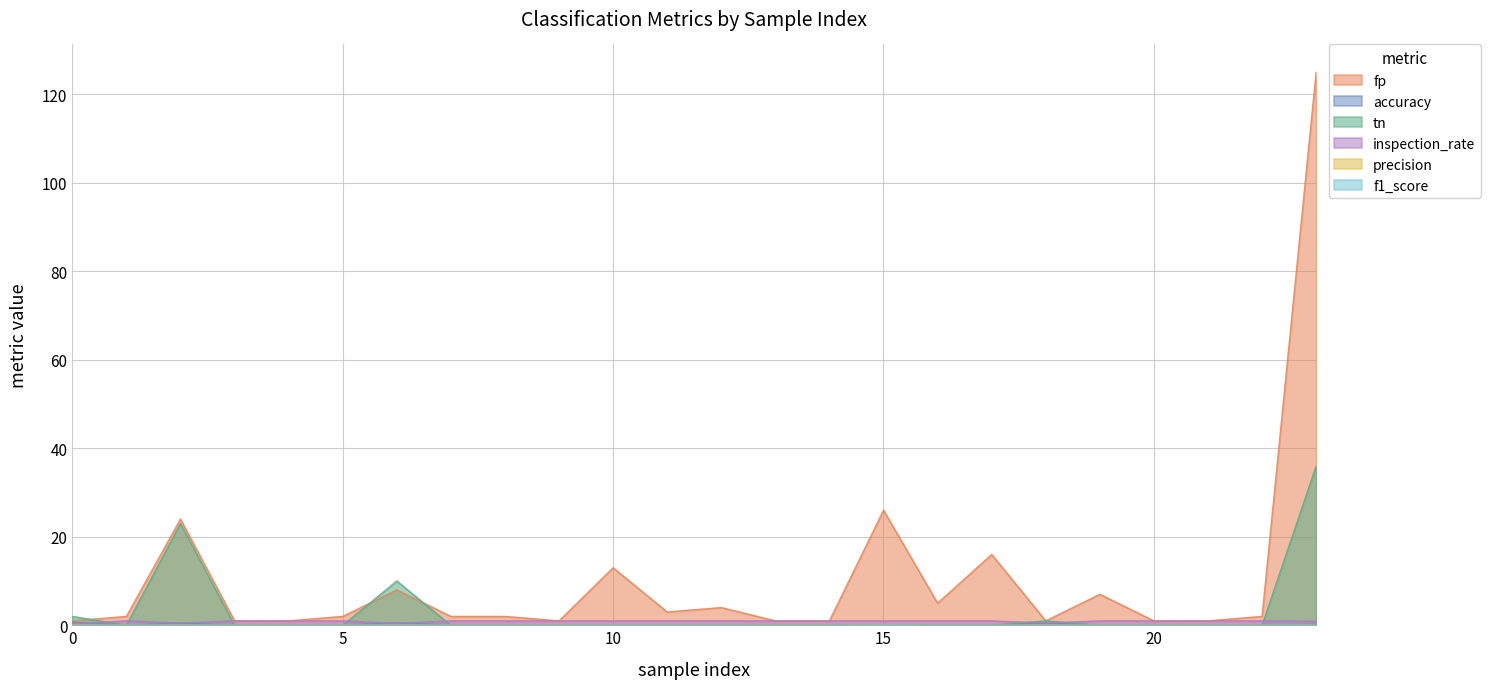

The precision series shows 0.0 at 5. True or false?

False